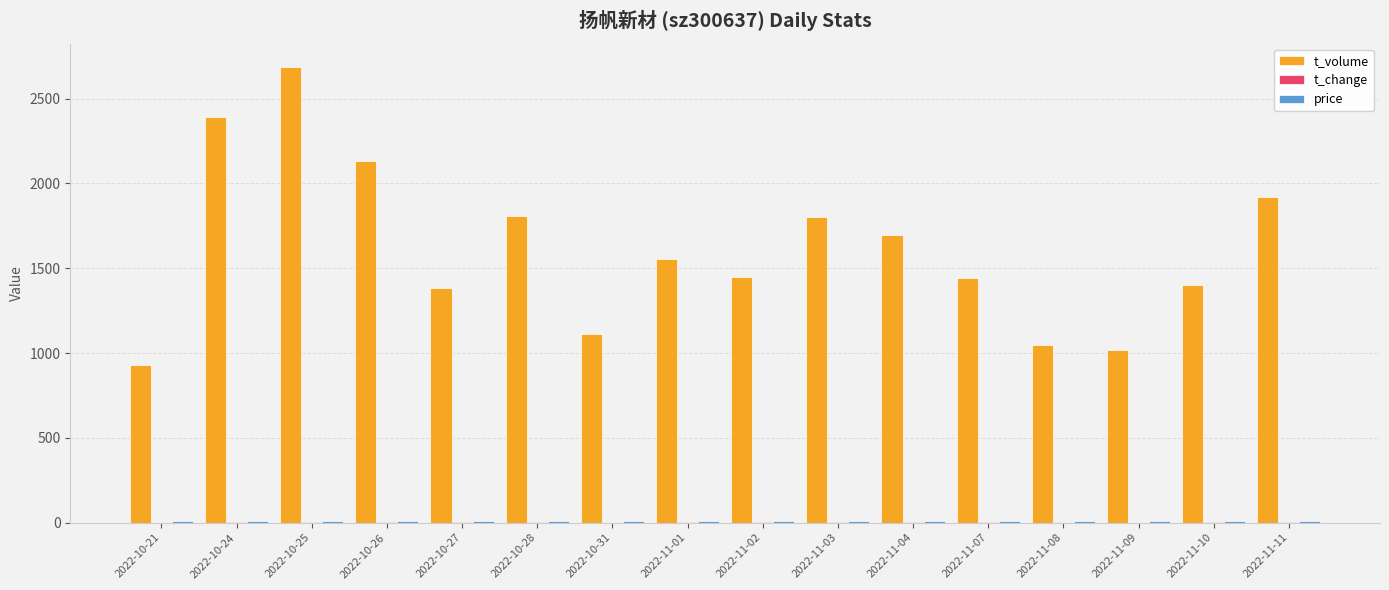

What is the greatest value displayed?

2689.0